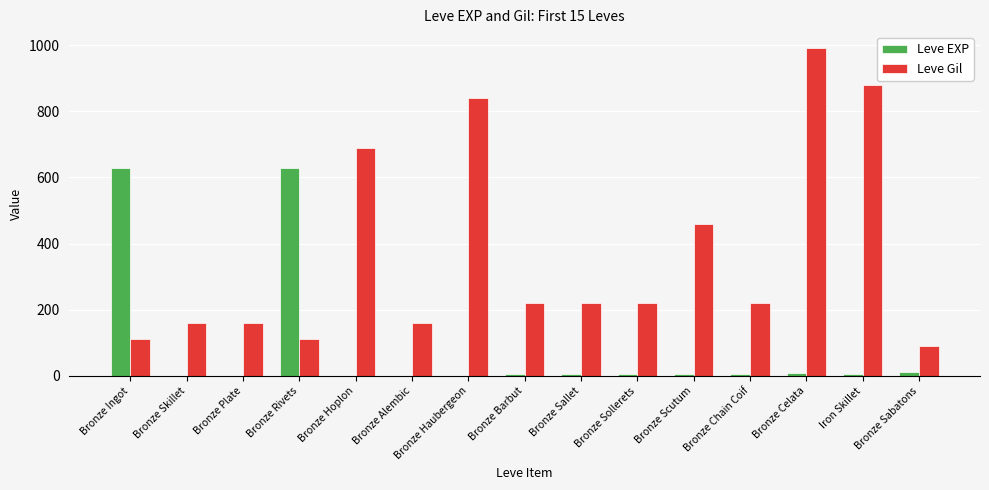

Is it true that Leve Gil equals 220 at Bronze Chain Coif?

True